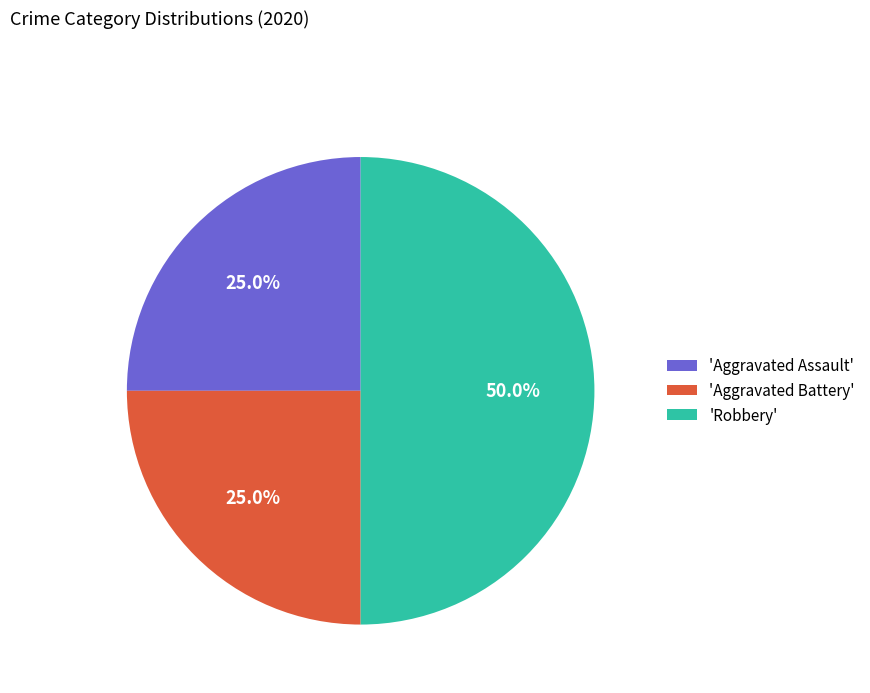

To the nearest percent, what is the average slice percentage?

33%